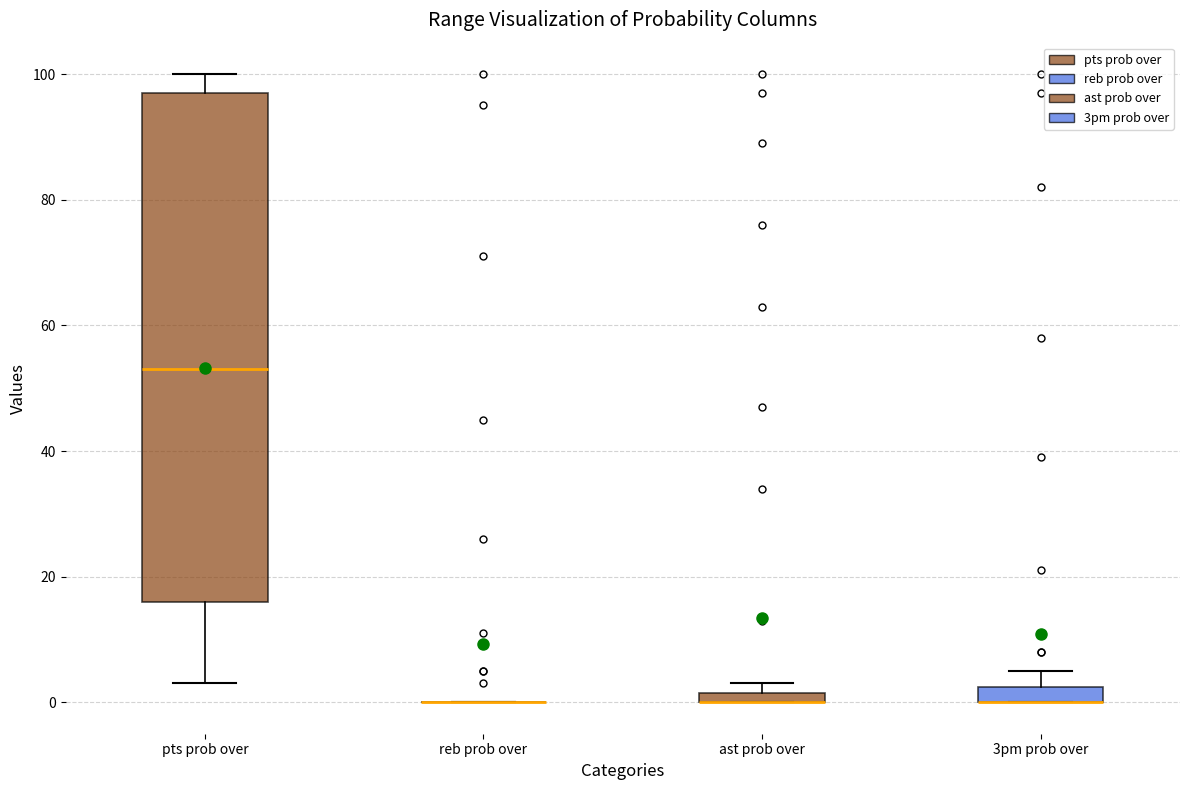

Comparing the boxes themselves (not the whiskers), which one is the tallest?

pts prob over